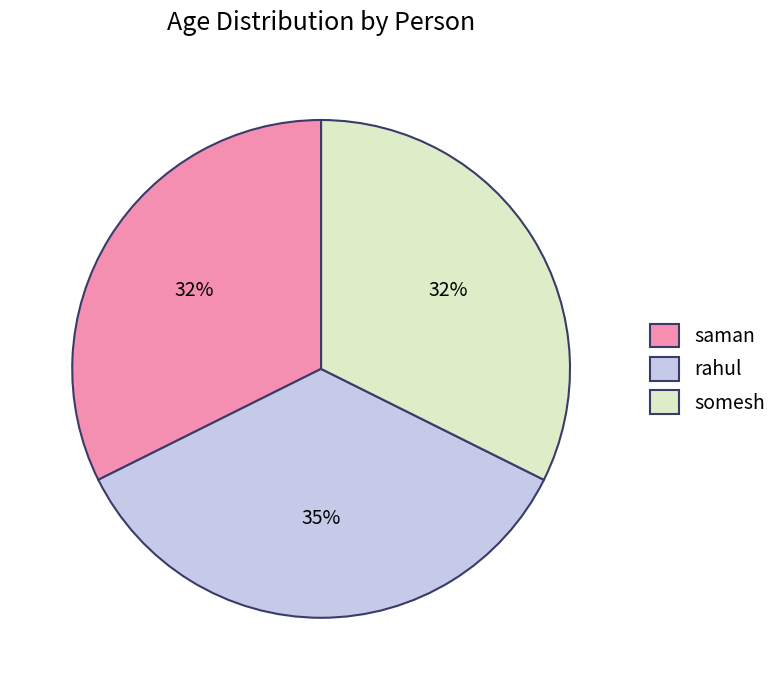

How many slices are in this pie chart?

3